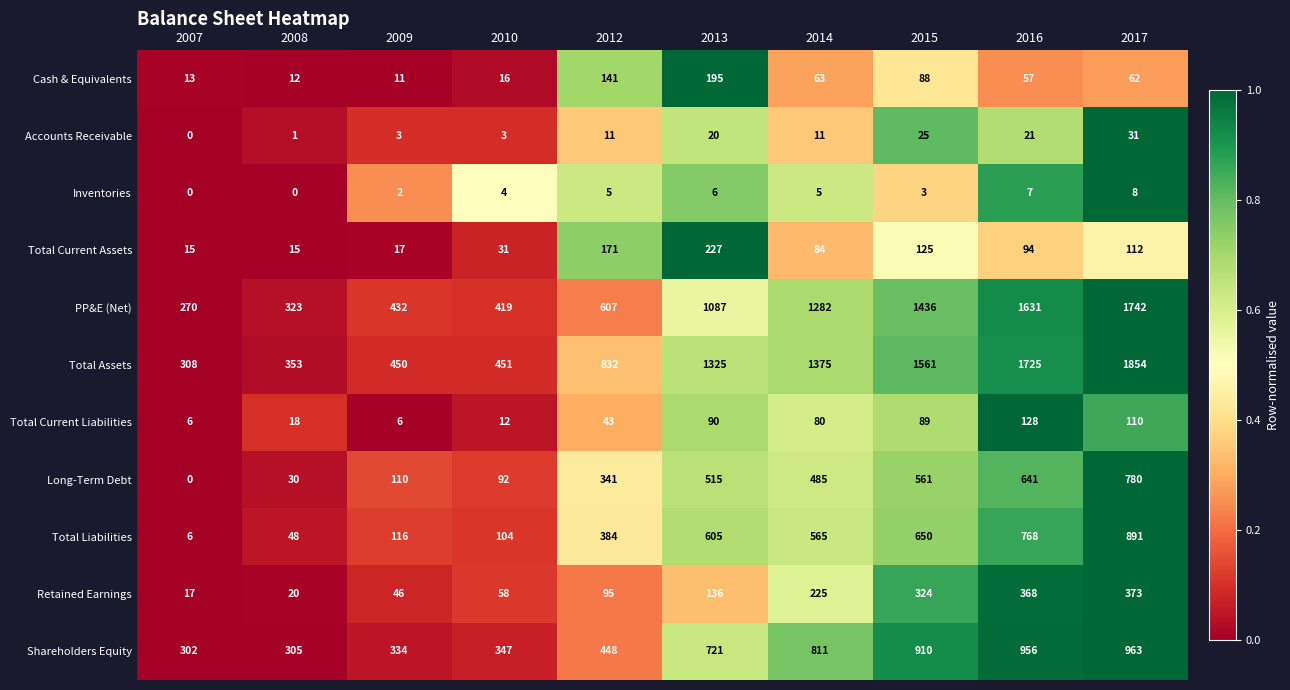

How many values in the Total Assets series are below 1325?

5